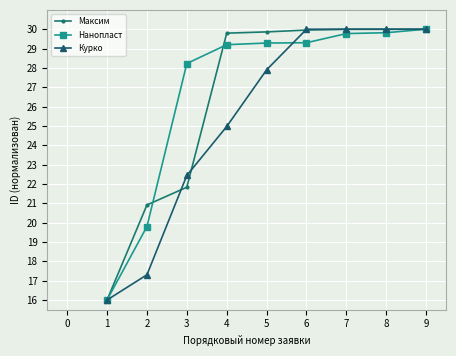

True or false: Нанопласт and Максим intersect in this chart.

True